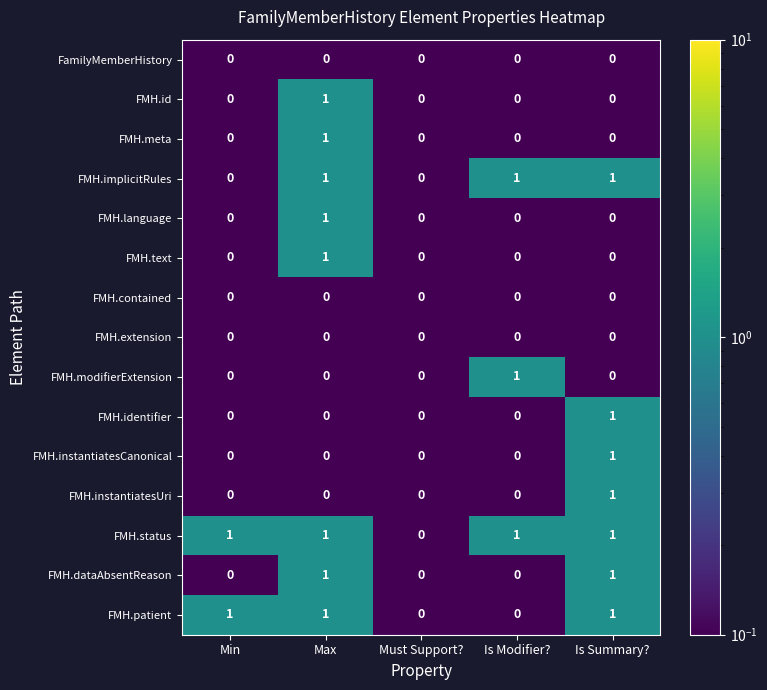

Is it true that FMH.id equals 0 at Min?

True